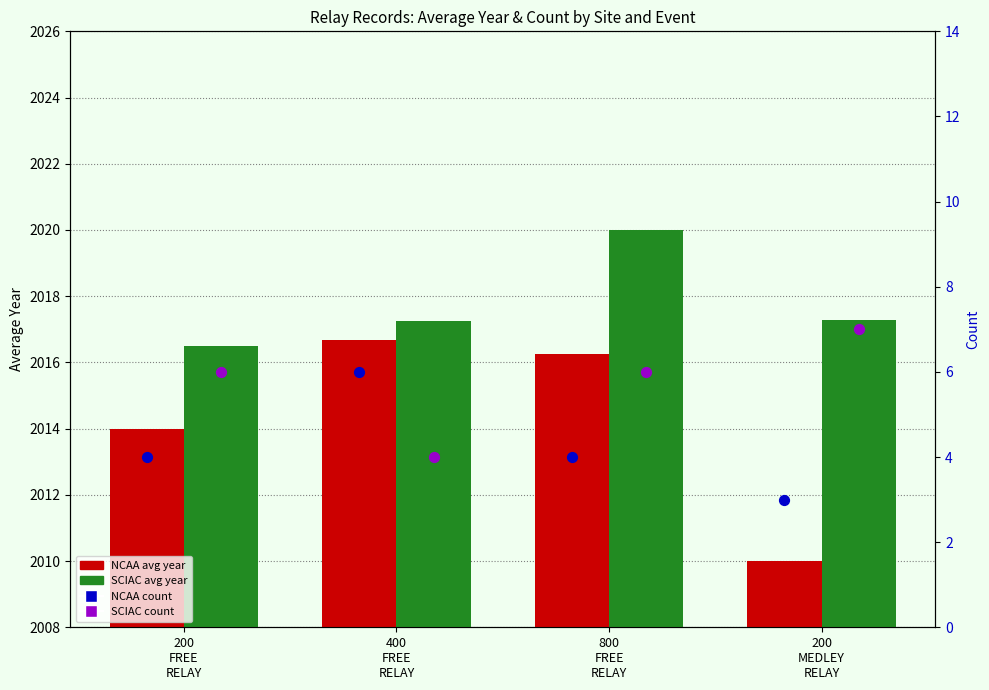

At which category is the sum across all series the highest?

800
FREE
RELAY